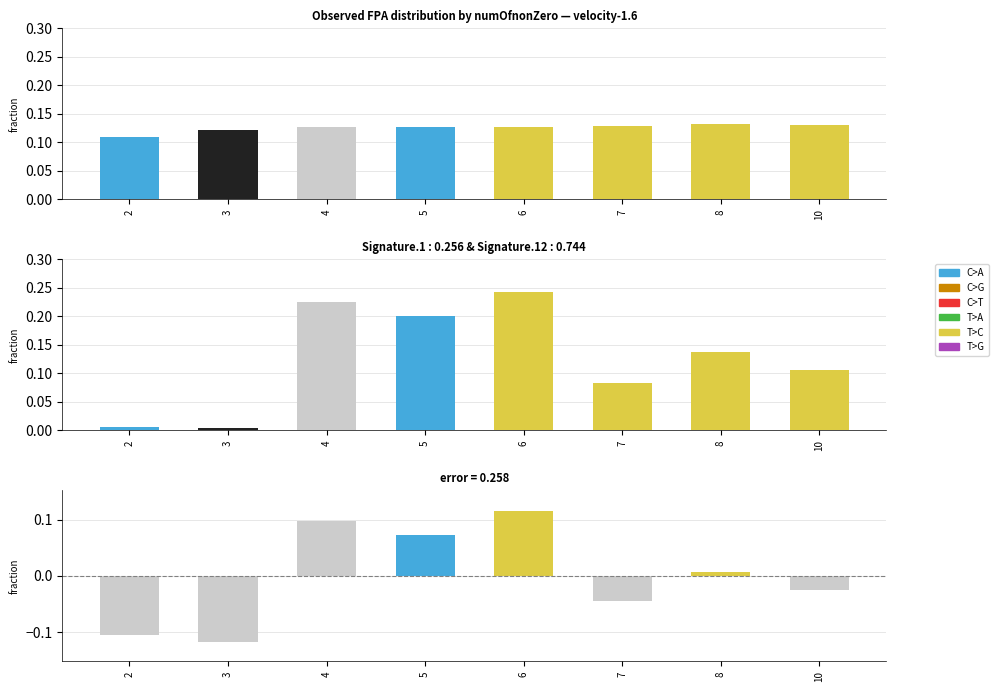

Count the number of categories in the chart.

8